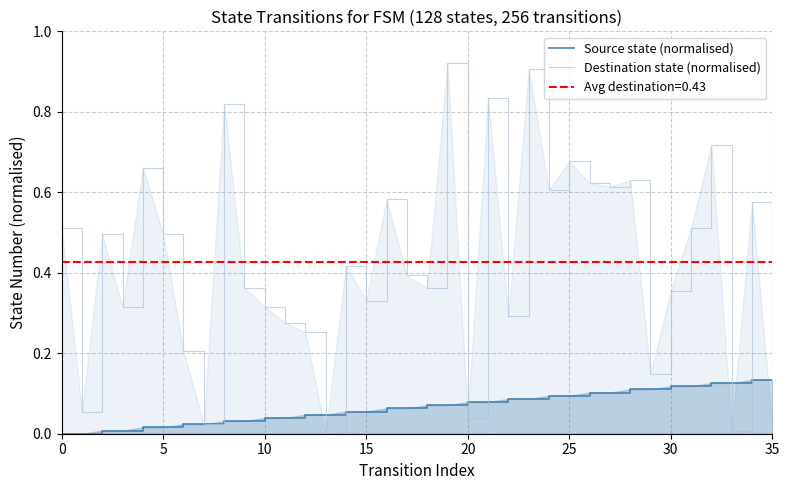

How many positive values does the Source state (normalised) series have?

34